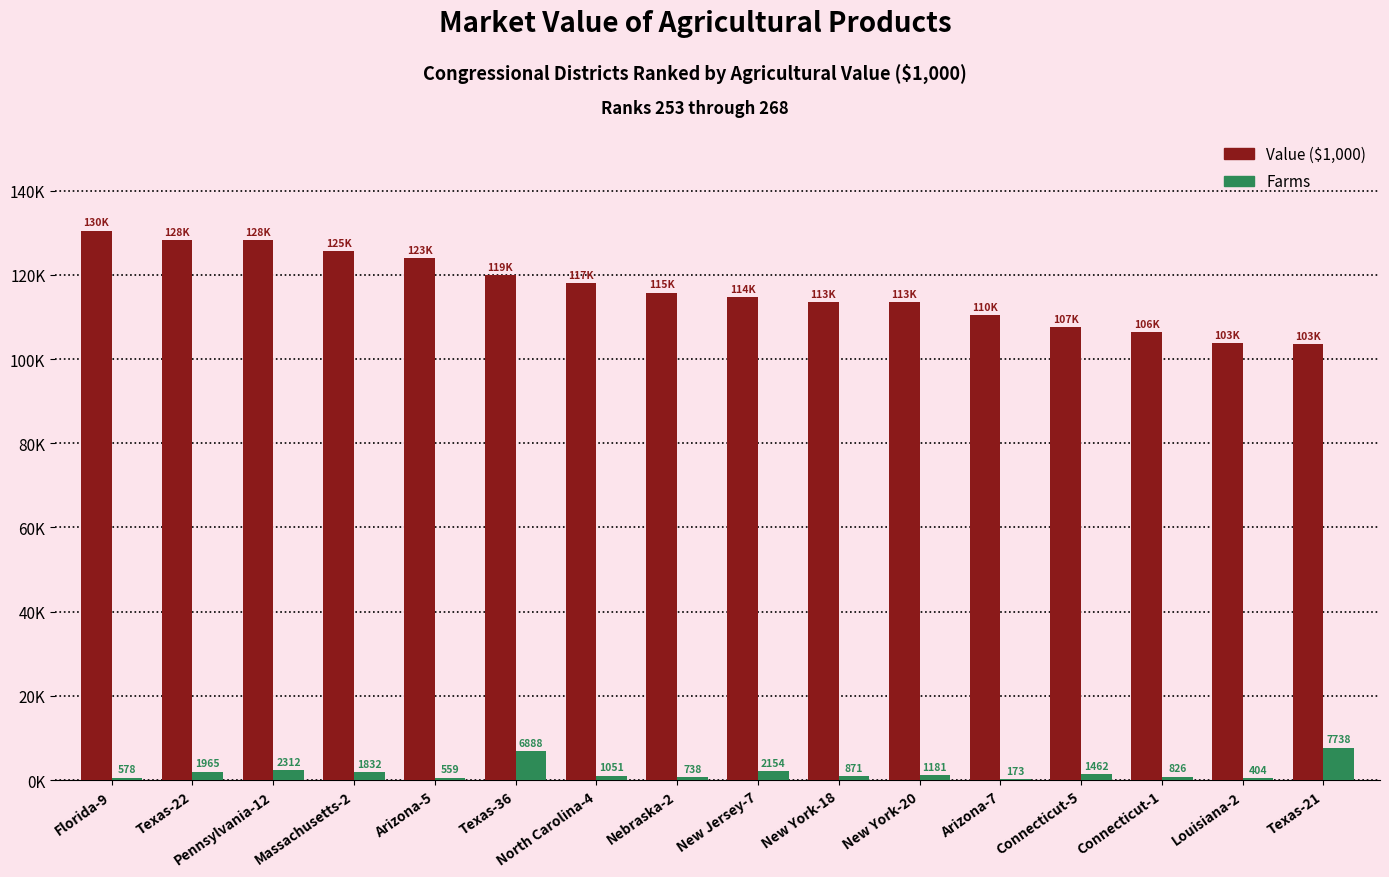

Reading right to left, extract all data points from this chart.

Value ($1,000): Texas-21=103517	Louisiana-2=103689	Connecticut-1=106344	Connecticut-5=107634	Arizona-7=110396	New York-20=113423	New York-18=113514	New Jersey-7=114738	Nebraska-2=115796	North Carolina-4=117955	Texas-36=119925	Arizona-5=123985	Massachusetts-2=125634	Pennsylvania-12=128146	Texas-22=128234	Florida-9=130432
Farms: Texas-21=7738	Louisiana-2=404	Connecticut-1=826	Connecticut-5=1462	Arizona-7=173	New York-20=1181	New York-18=871	New Jersey-7=2154	Nebraska-2=738	North Carolina-4=1051	Texas-36=6888	Arizona-5=559	Massachusetts-2=1832	Pennsylvania-12=2312	Texas-22=1965	Florida-9=578